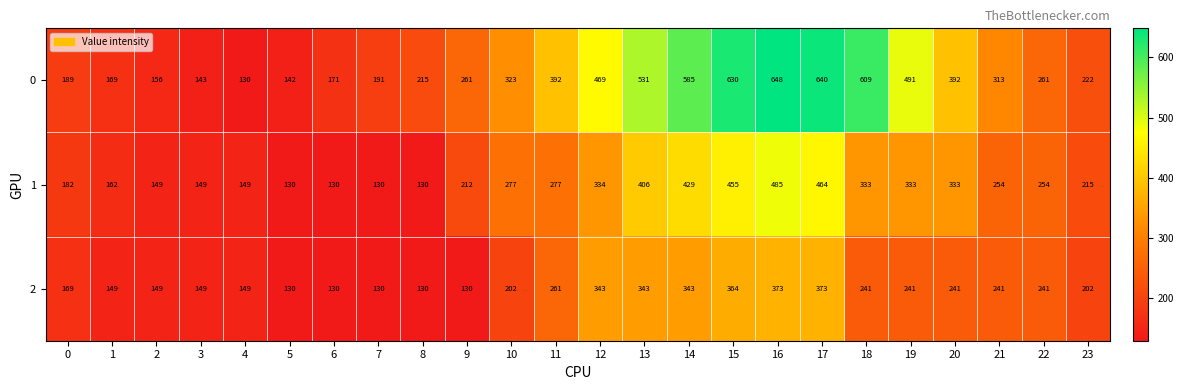

List the series in order of their overall mean, lowest first.

2, 1, 0